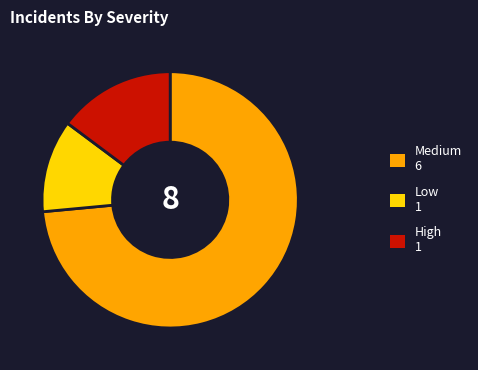

Does any single category account for the majority?

Yes